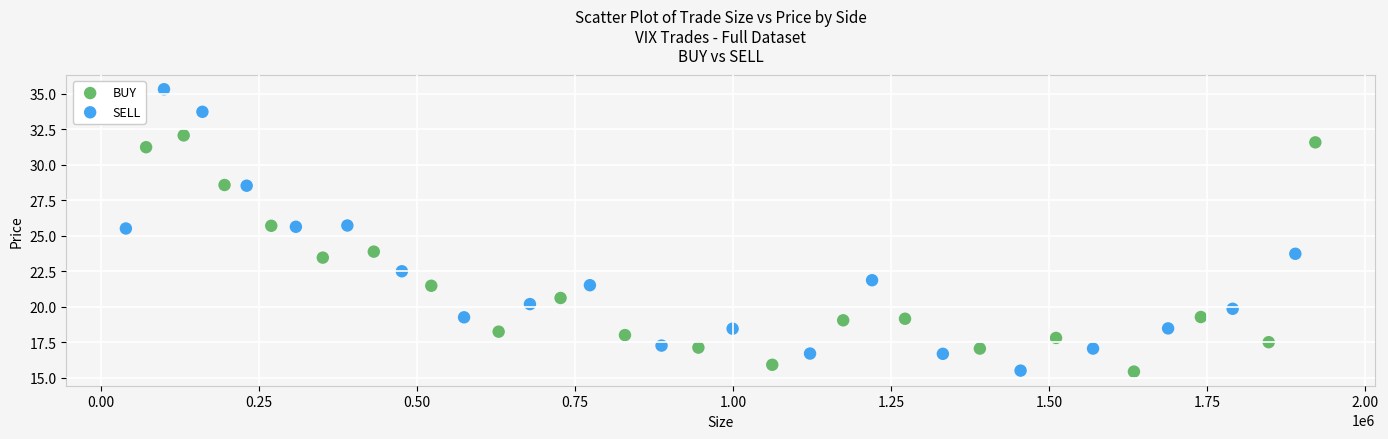

Which series reaches the maximum Y coordinate?

SELL